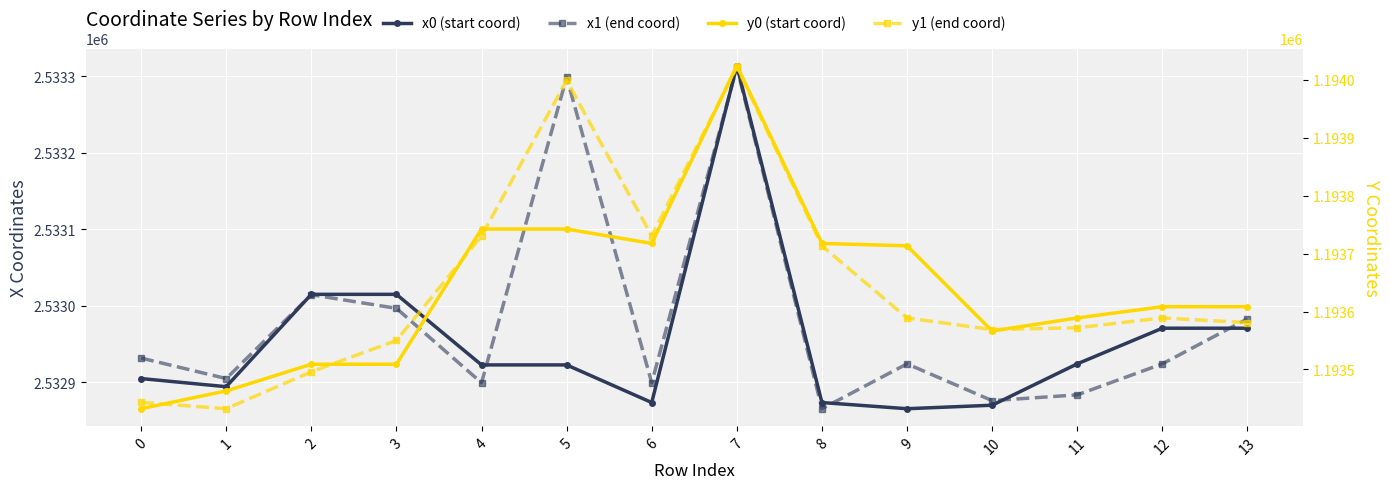

What is the lowest value of the y0 (start coord) series?

1193432.2